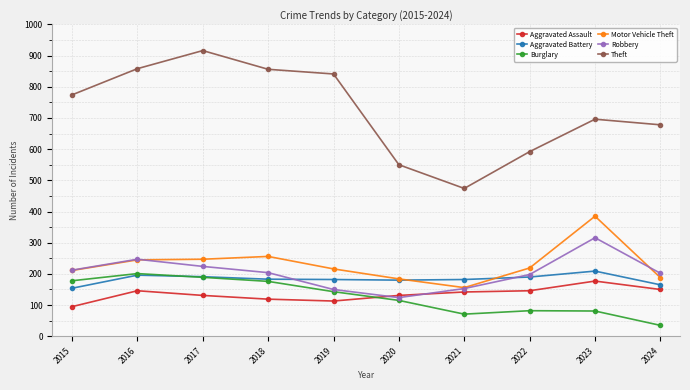

The value of Motor Vehicle Theft at 2017 is 422. True or false?

False